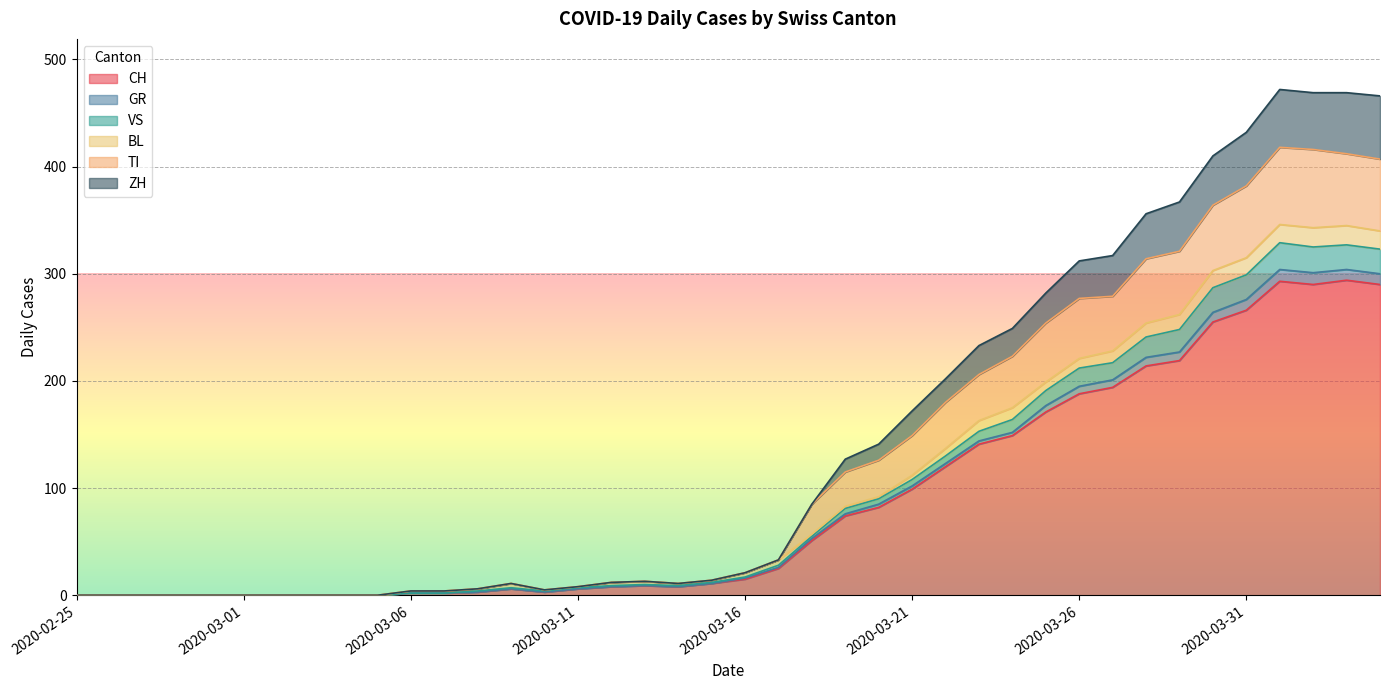

Which has a higher value, 2020-02-26 or 2020-04-01?

2020-04-01